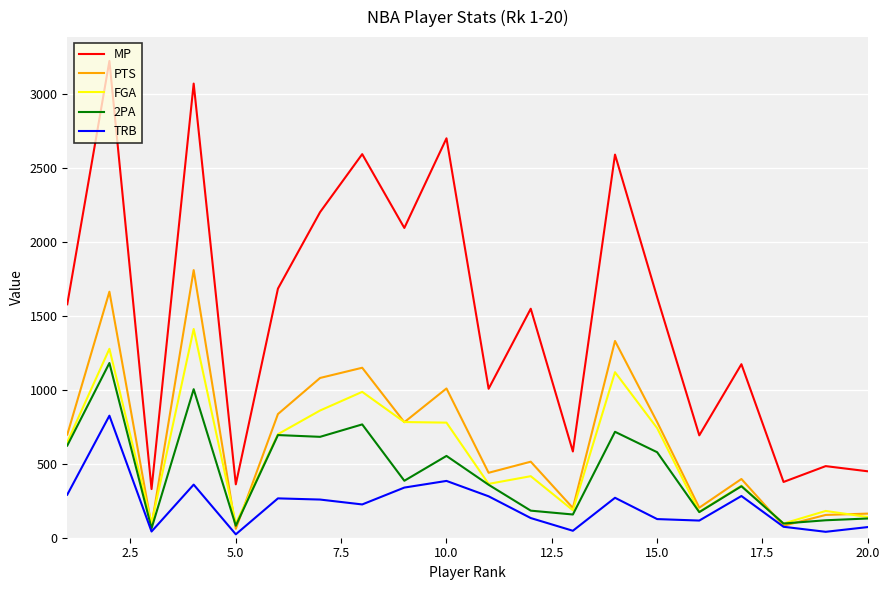

Which series has the largest total across all categories?

MP